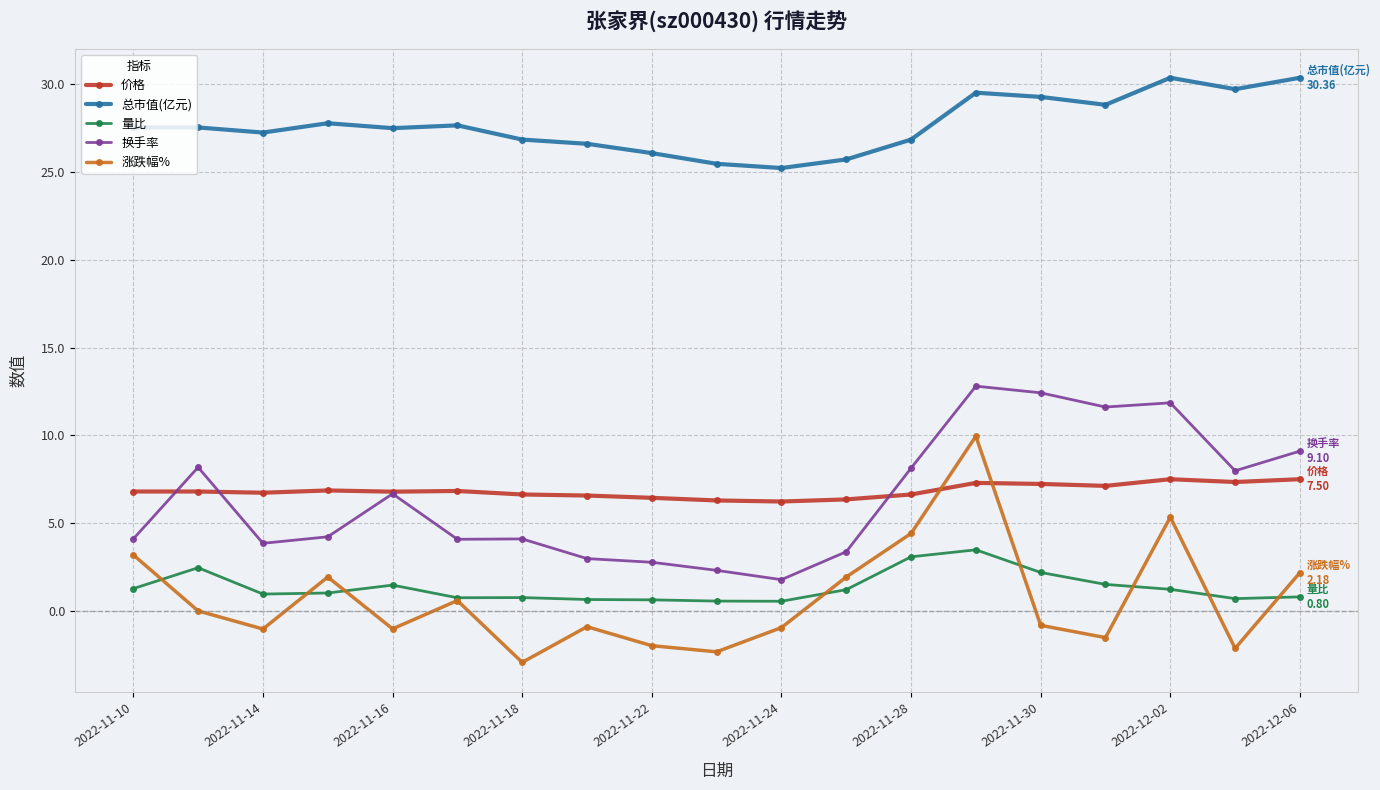

What is the sum of all 价格 values?

129.9